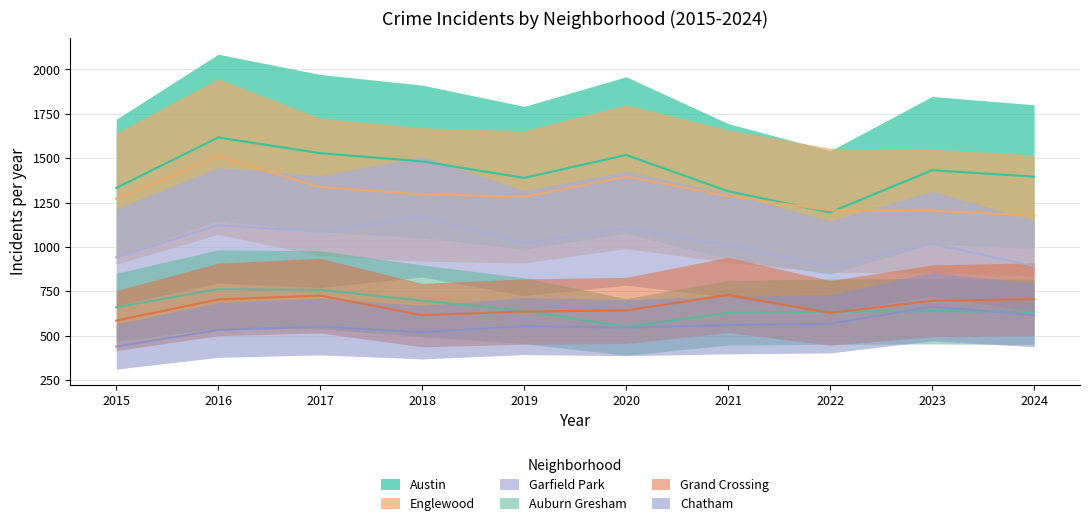

At which label is Garfield Park closest to 1029?

2019